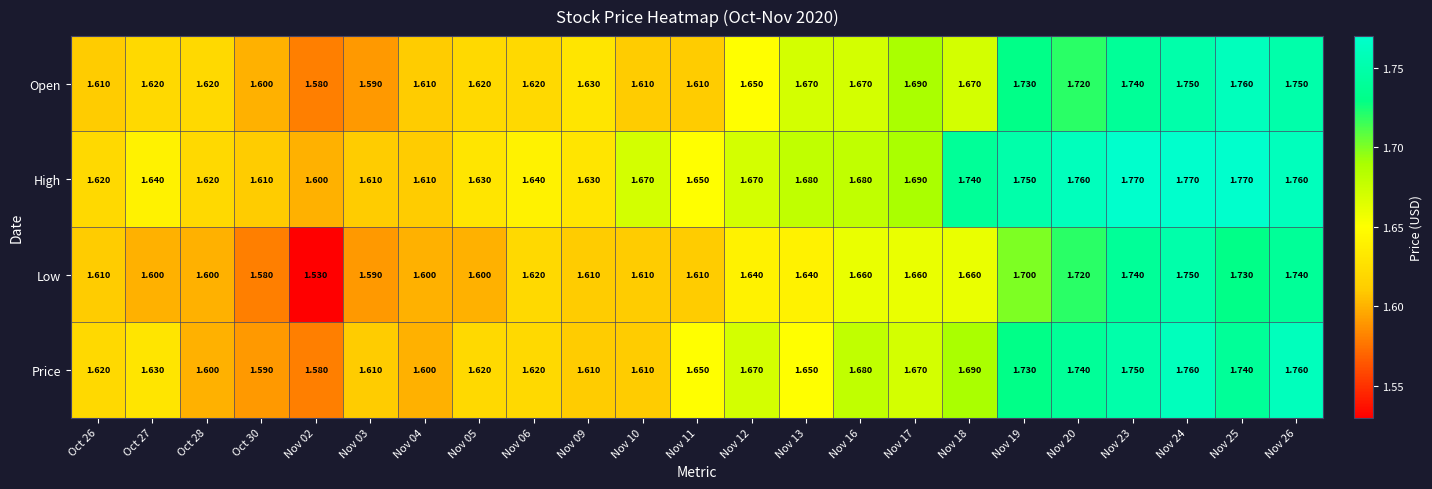

Which series has the largest total across all categories?

High